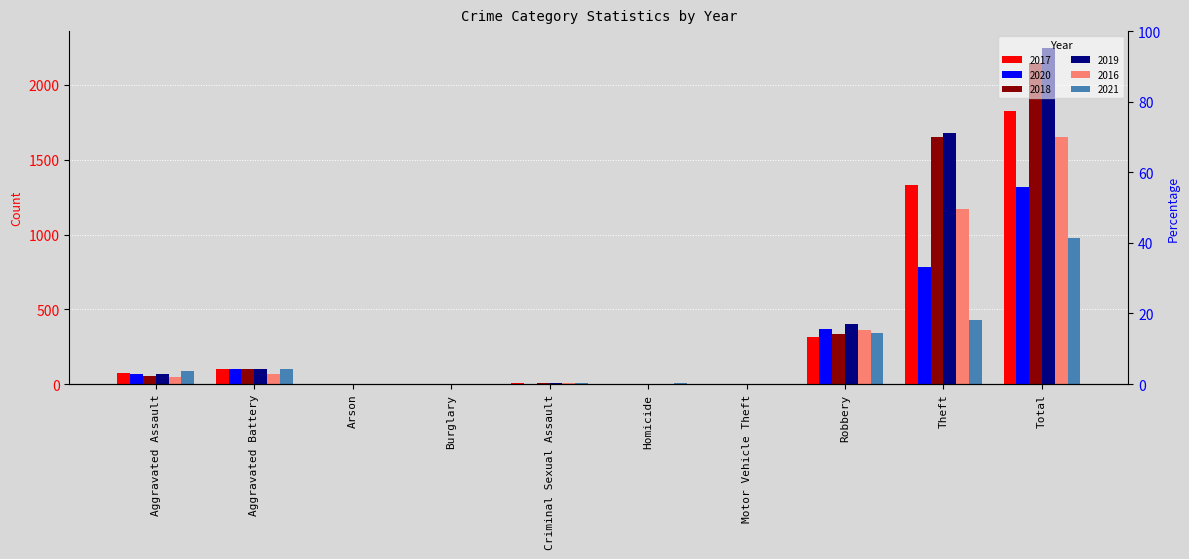

What is the label of the 7th bar from the left?

Motor Vehicle Theft